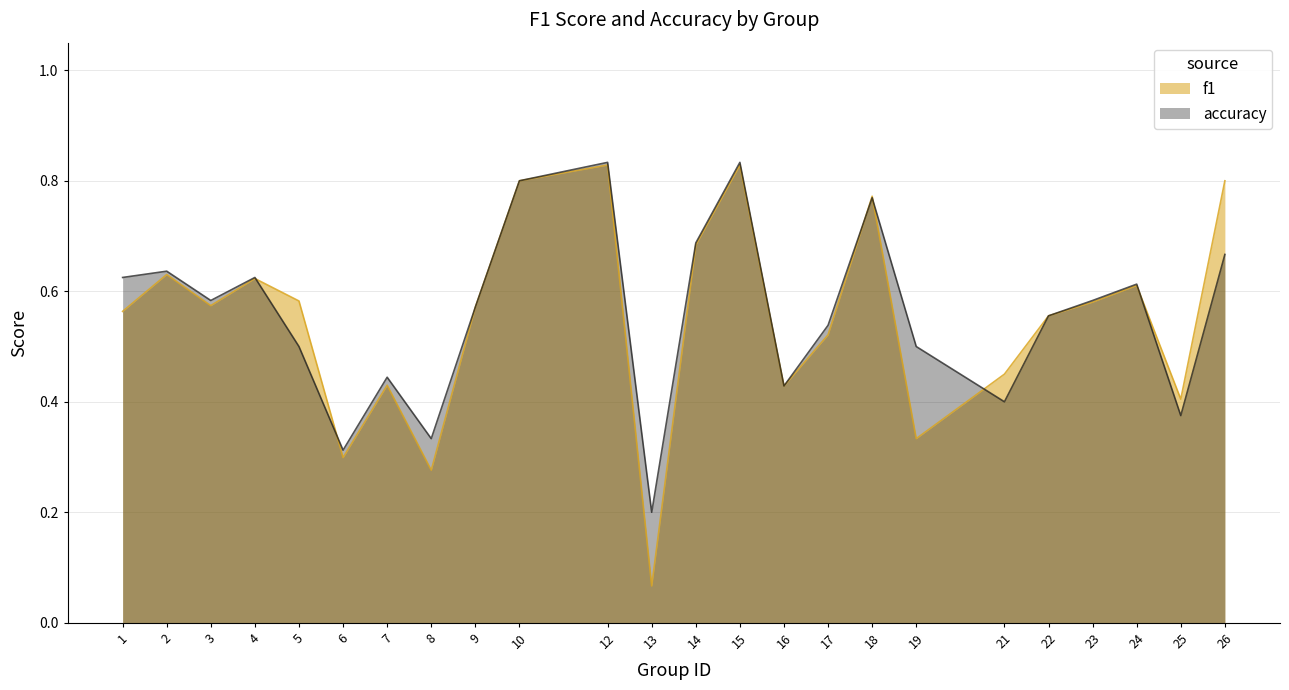

Where do f1 and accuracy first cross each other?

4 and 5